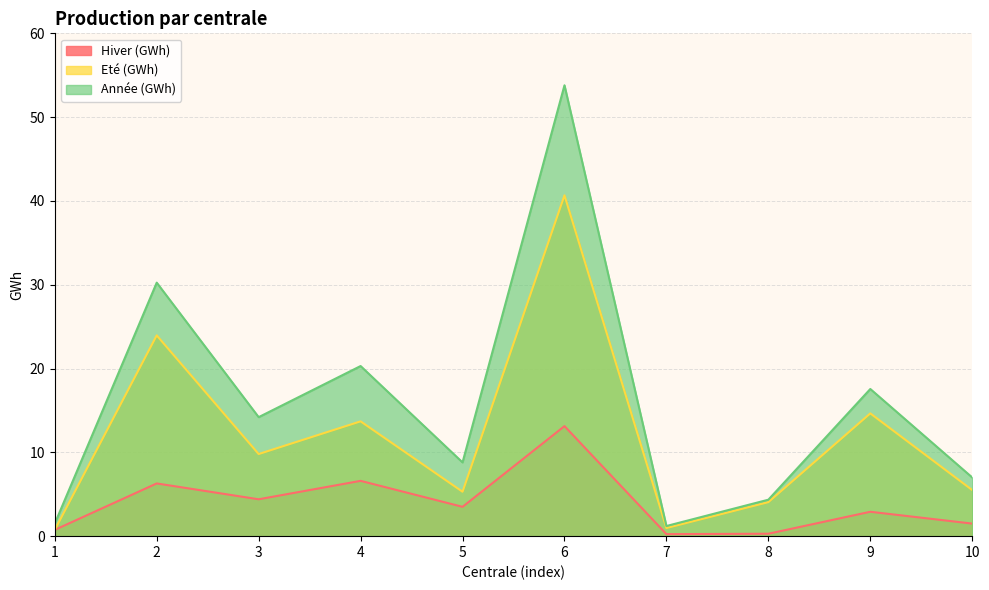

What is the value of the Année (GWh) point at the 1st from the left?

1.5